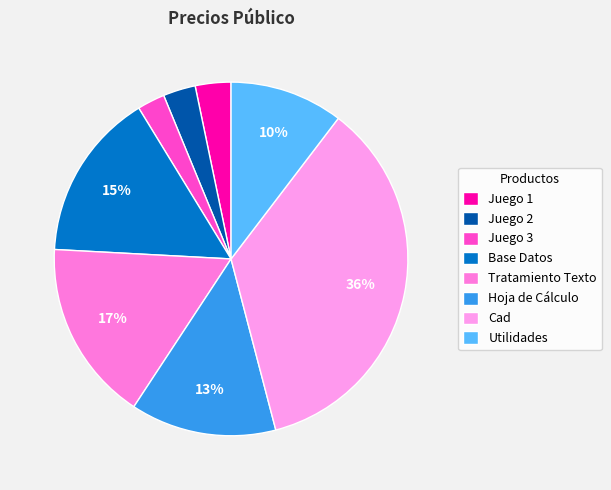

How many slices are in this pie chart?

8